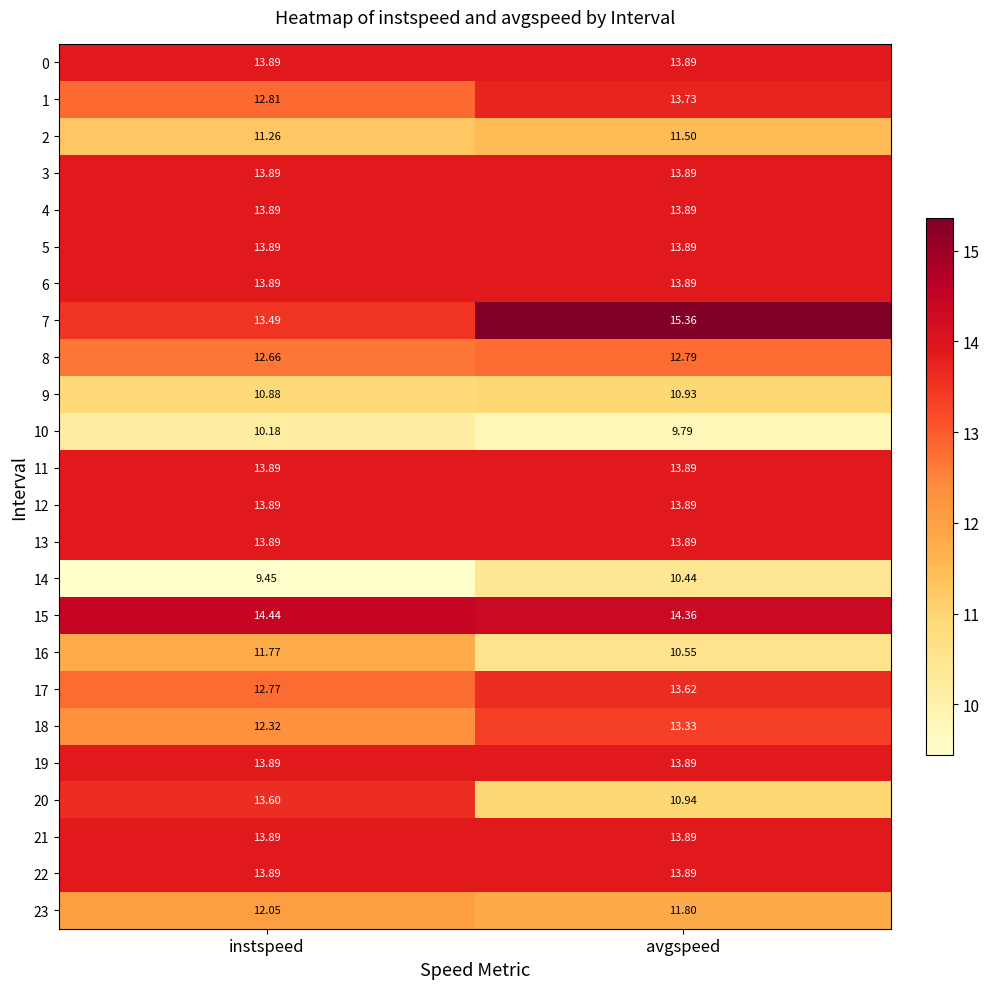

Which category has the highest value across all series?

avgspeed